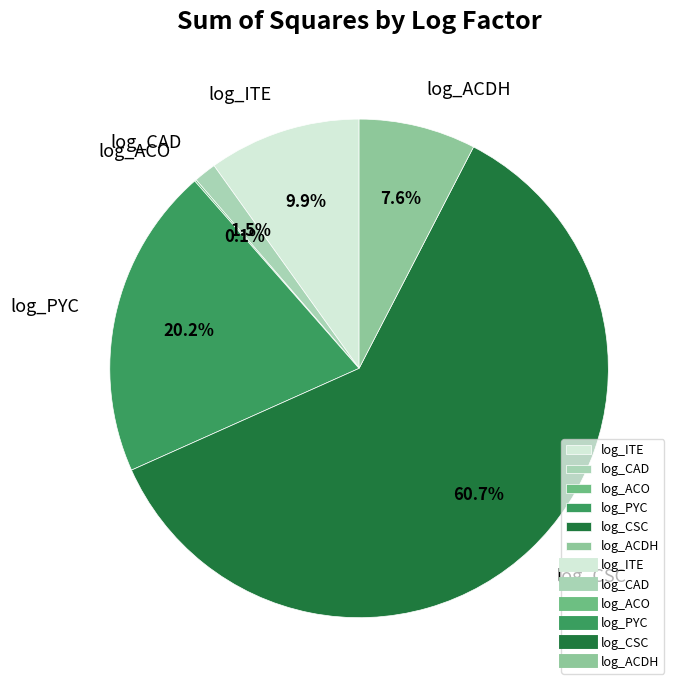

To the nearest percent, what percentage of the pie is log_ITE?

10%